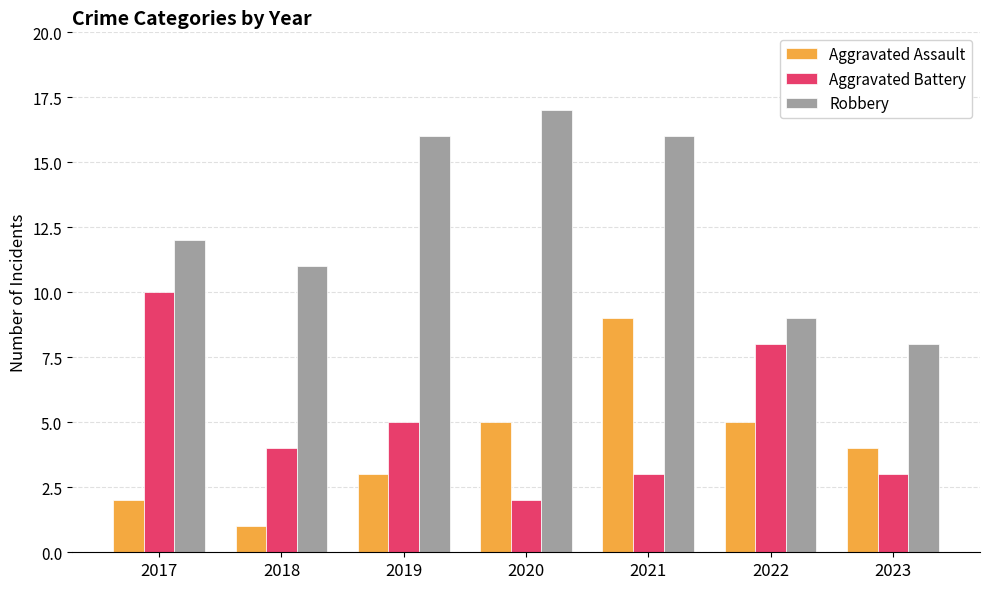

Reading left to right, what are all the values shown in this chart?

Aggravated Assault: 2017=2	2018=1	2019=3	2020=5	2021=9	2022=5	2023=4
Aggravated Battery: 2017=10	2018=4	2019=5	2020=2	2021=3	2022=8	2023=3
Robbery: 2017=12	2018=11	2019=16	2020=17	2021=16	2022=9	2023=8